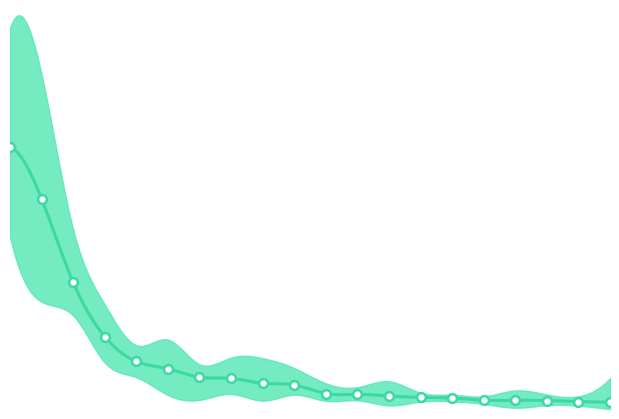

At how many categories does at least one series exceed 1430?

1